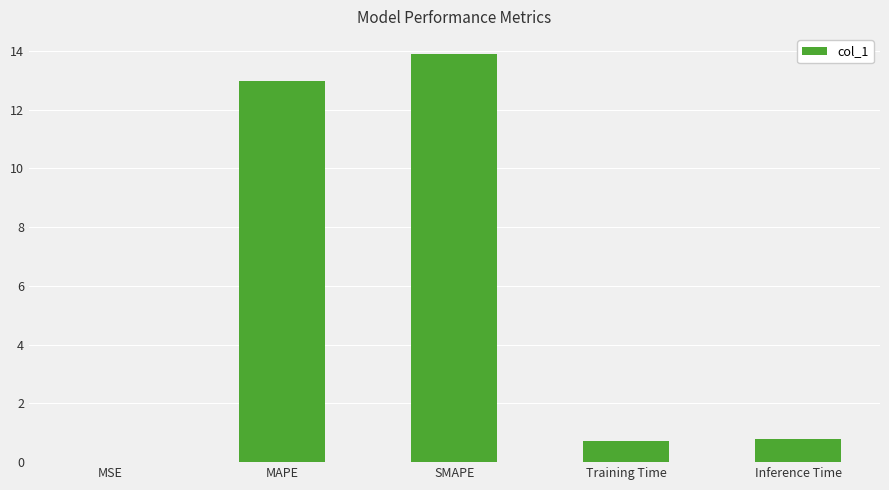

What is the greatest value displayed?

13.9